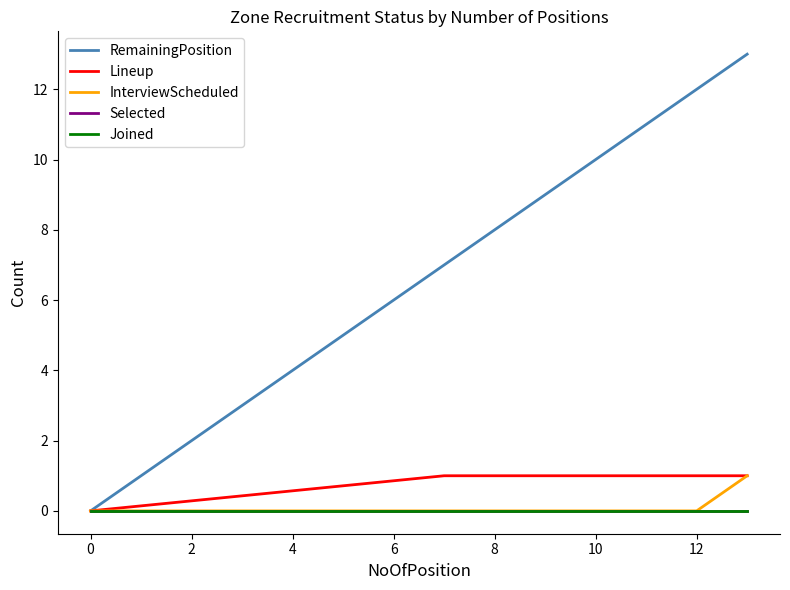

True or false: Lineup and Joined cross at least once.

False